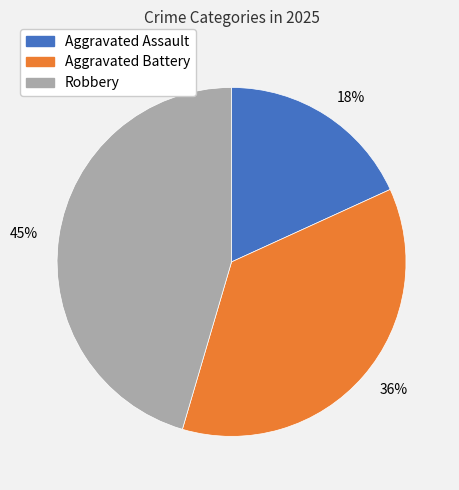

Does any single category account for the majority?

No